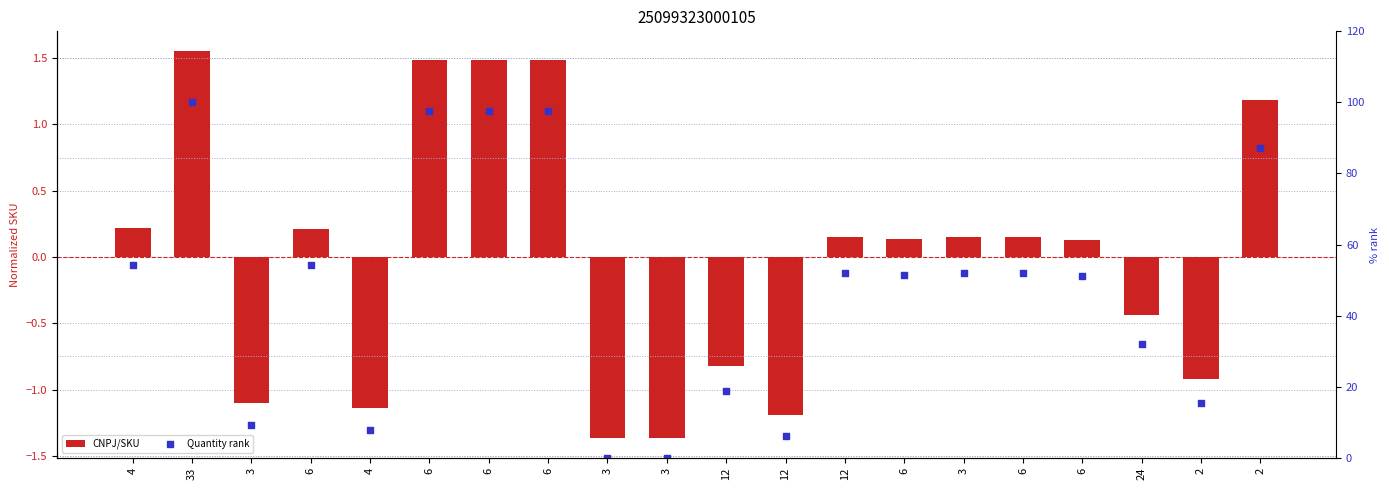

What are all the series names shown in the legend?

CNPJ/SKU, Quantity rank